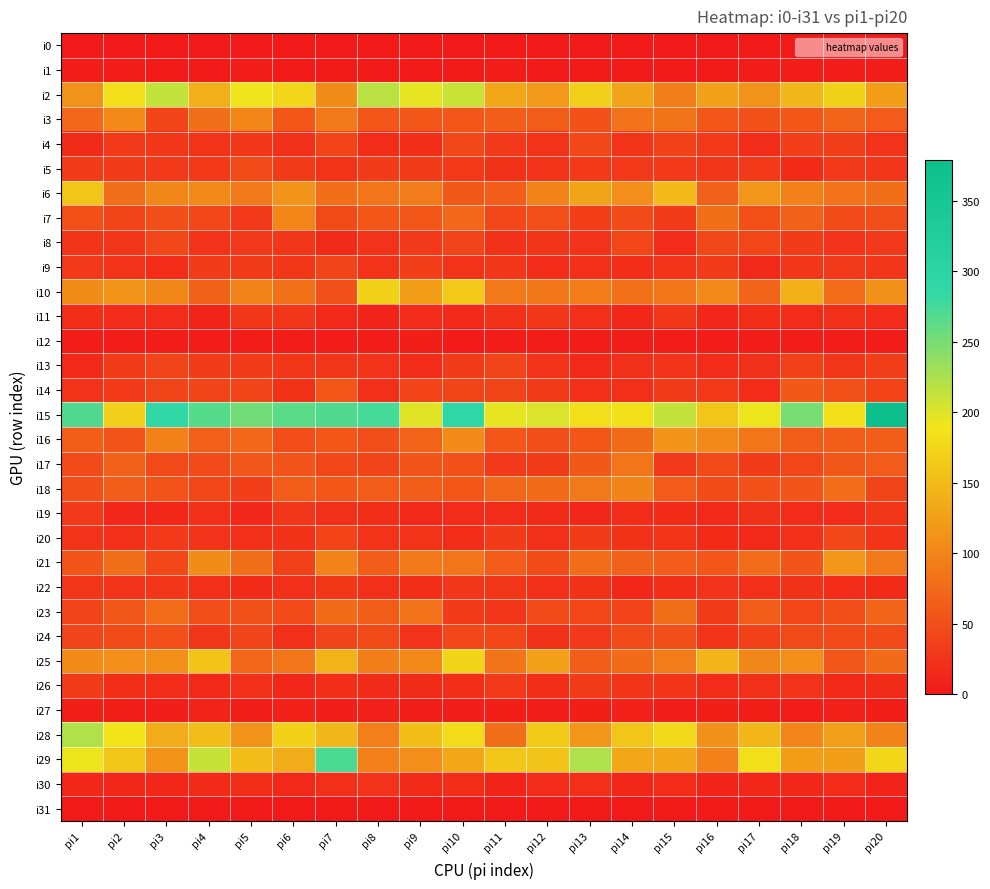

What is the spread (max minus min) of values at pi16?

161